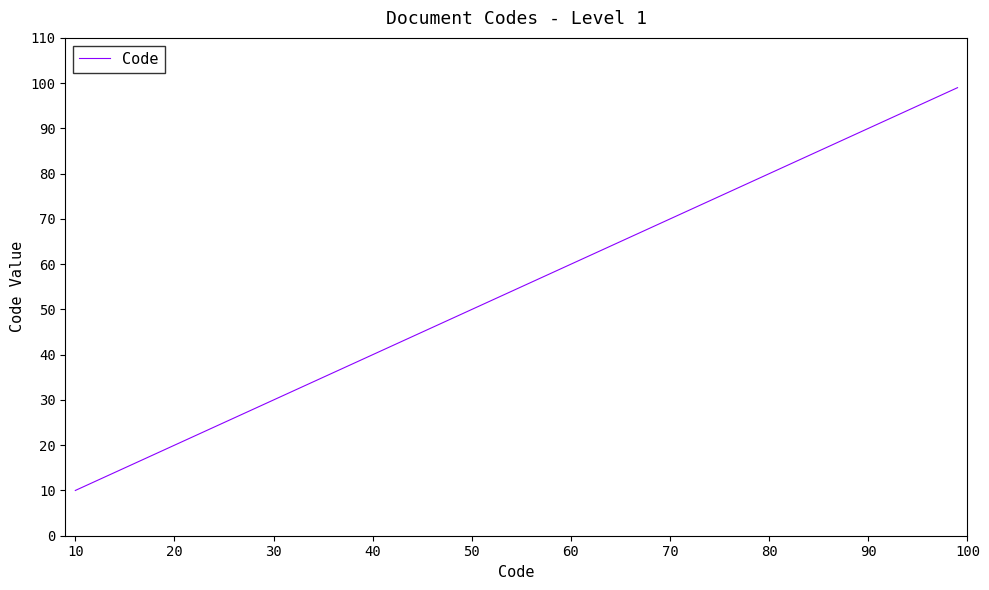

What is the difference between the maximum and minimum values?

89